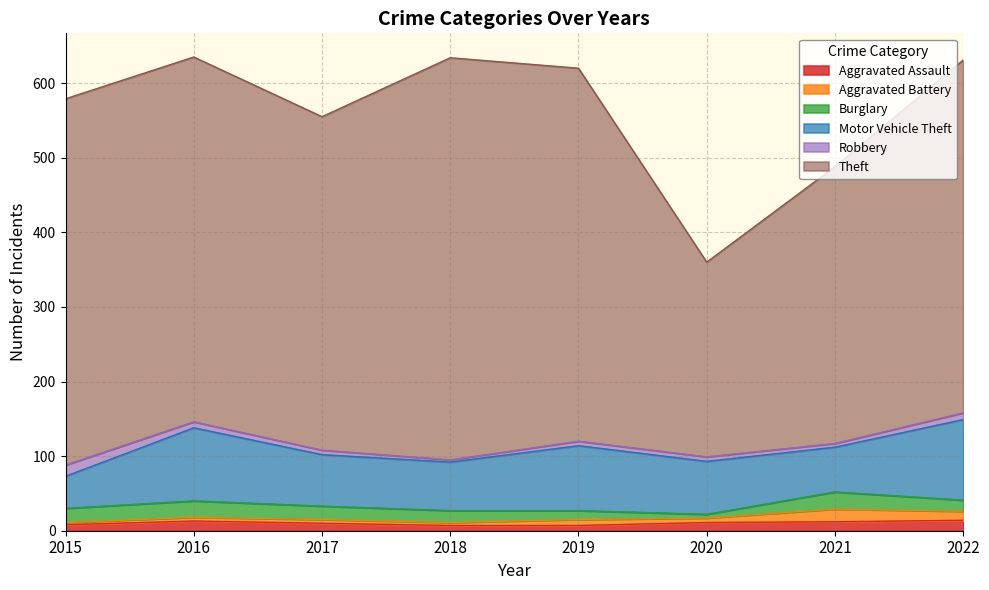

True or false: Aggravated Assault and Motor Vehicle Theft cross at least once.

False